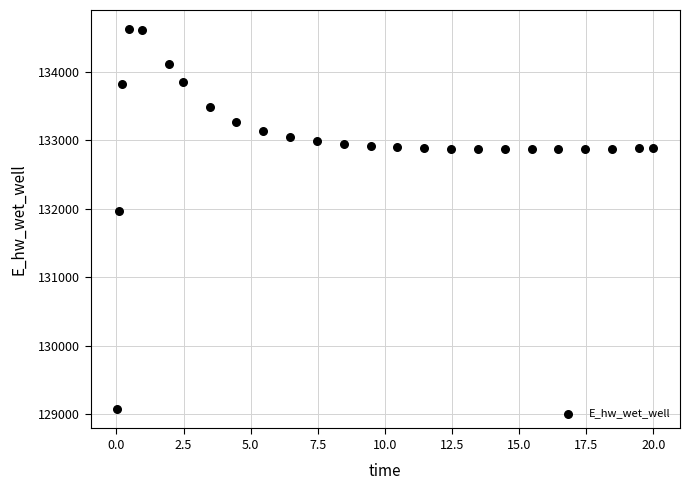

What is the range of X values (max minus min)?

20.0